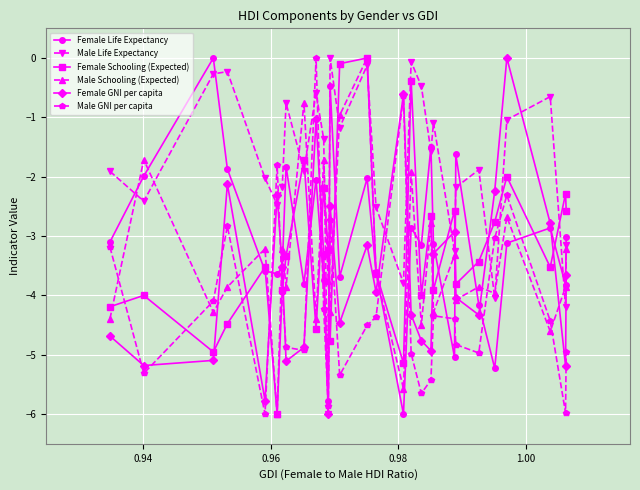

What is the value of the Female GNI per capita point at the 19th from the left?

-4.8